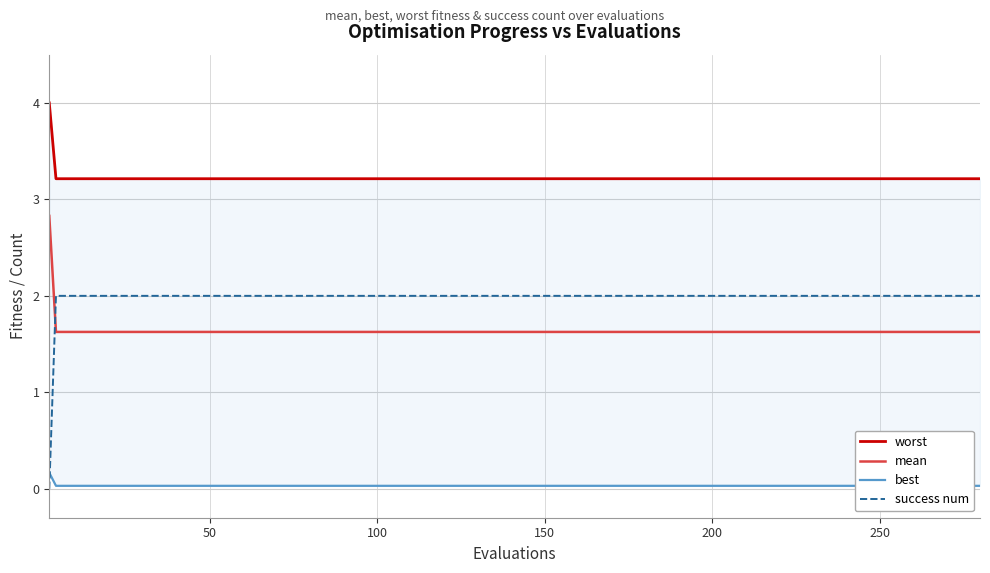

After their last crossing, which series has the higher values: success num or mean?

success num